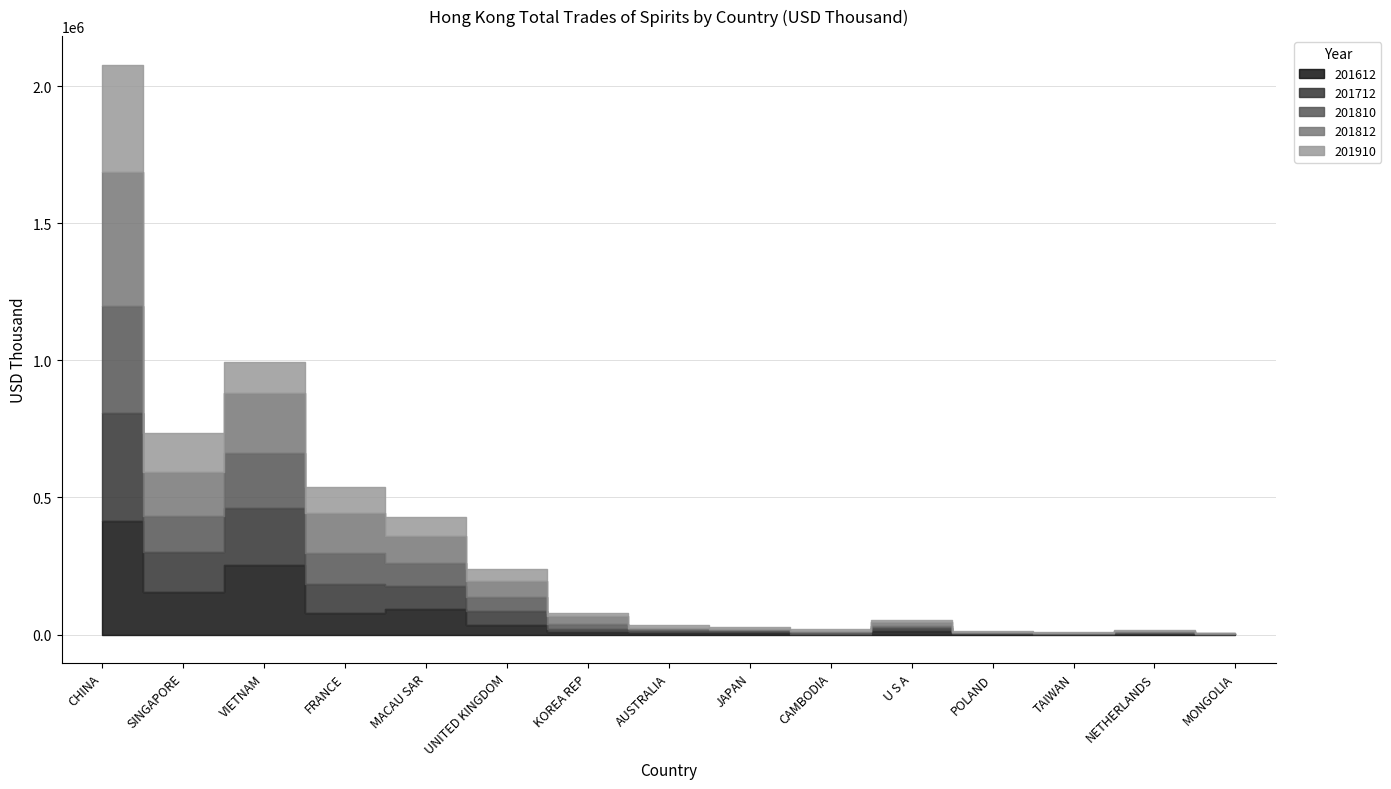

What is the value of the 201910 point at the 6th from the left?

43832.2